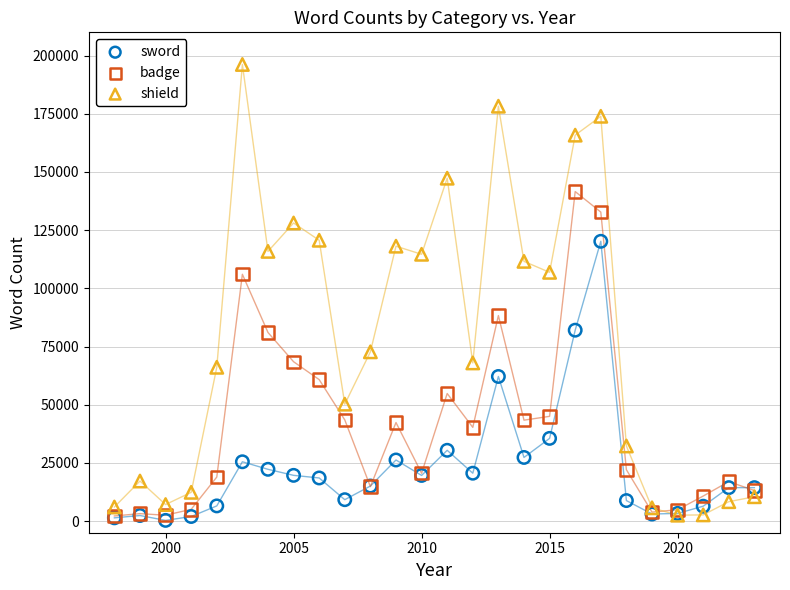

Which series has the widest spread of Y values?

shield